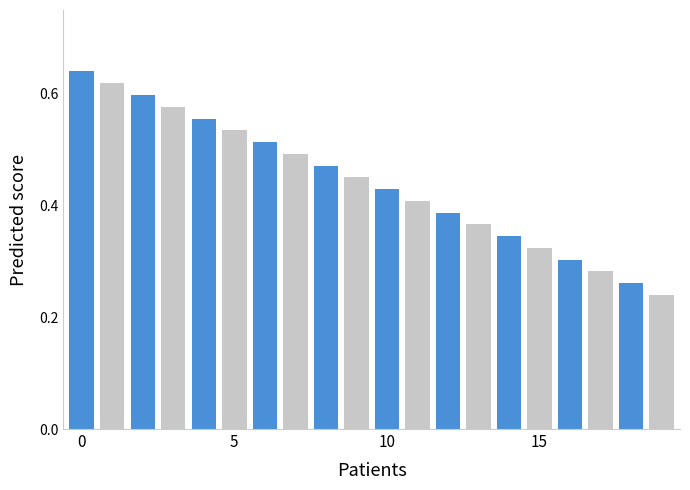

Count the values in the range 0 to 1.

20